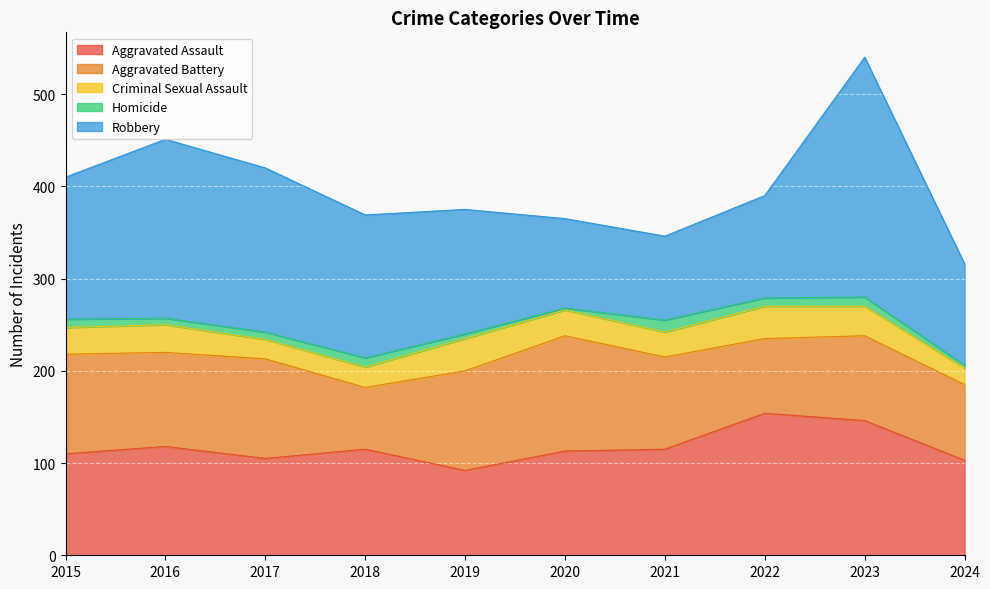

What is the highest value of the Homicide series?

13